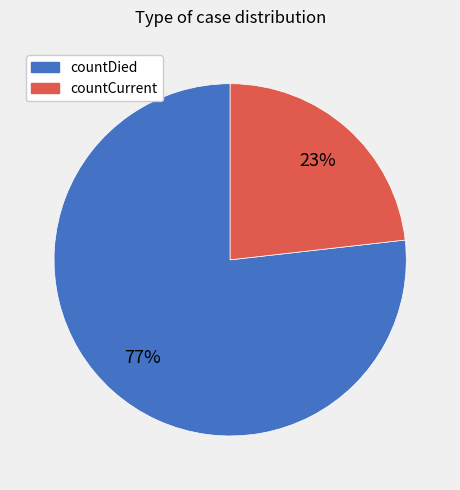

Is there a majority slice in this chart?

Yes